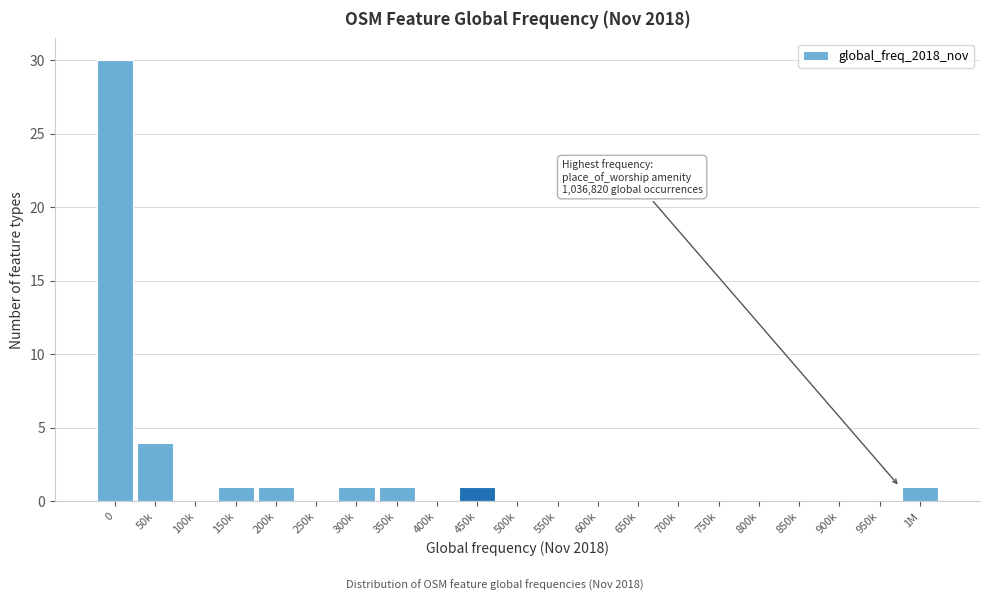

Reading left to right, list all the values displayed in this chart.

0=30	50k=4	100k=0	150k=1	200k=1	250k=0	300k=1	350k=1	400k=0	450k=1	500k=0	550k=0	600k=0	650k=0	700k=0	750k=0	800k=0	850k=0	900k=0	950k=0	1M=1